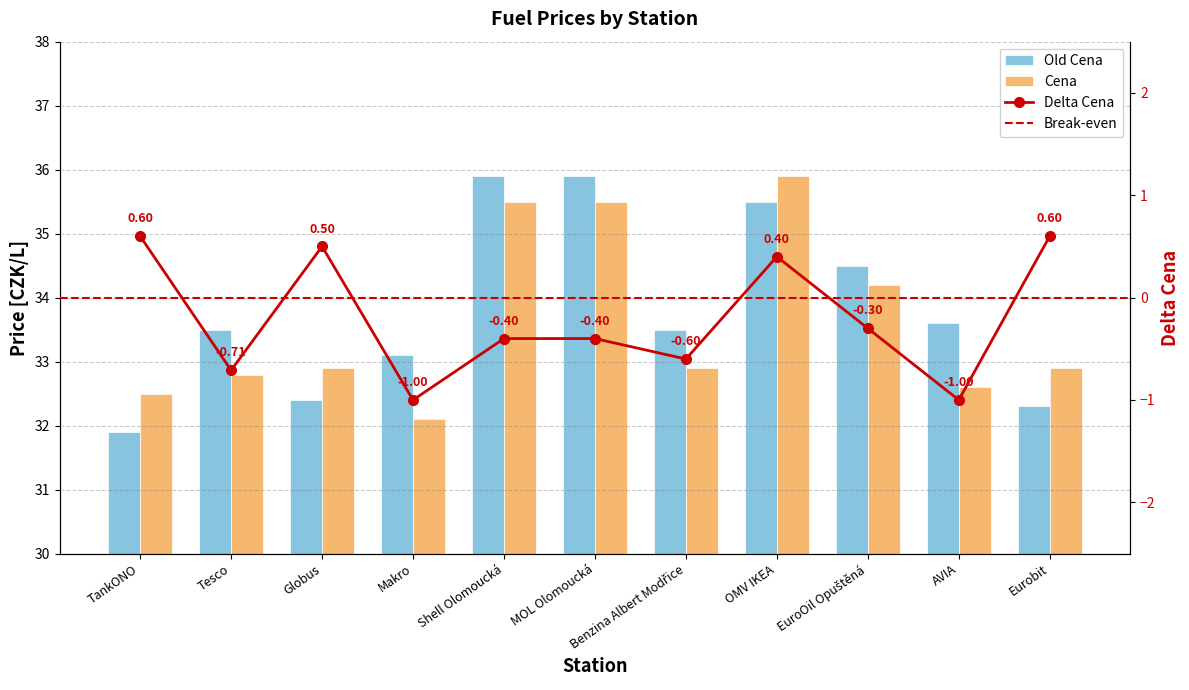

At which category is the sum across all series the highest?

Shell Olomoucká